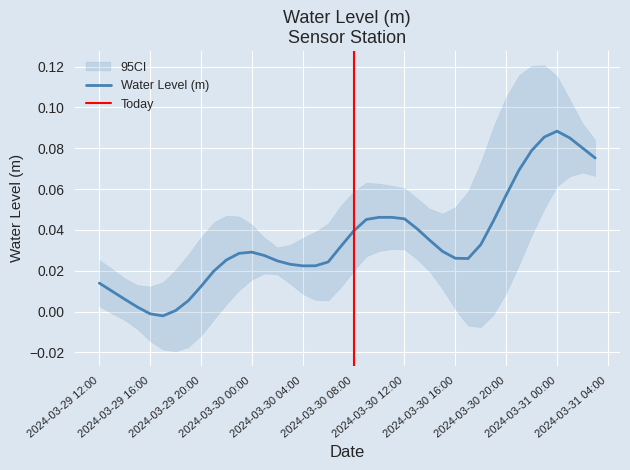

Which category has the highest value across all series?

2024-03-31 00:00